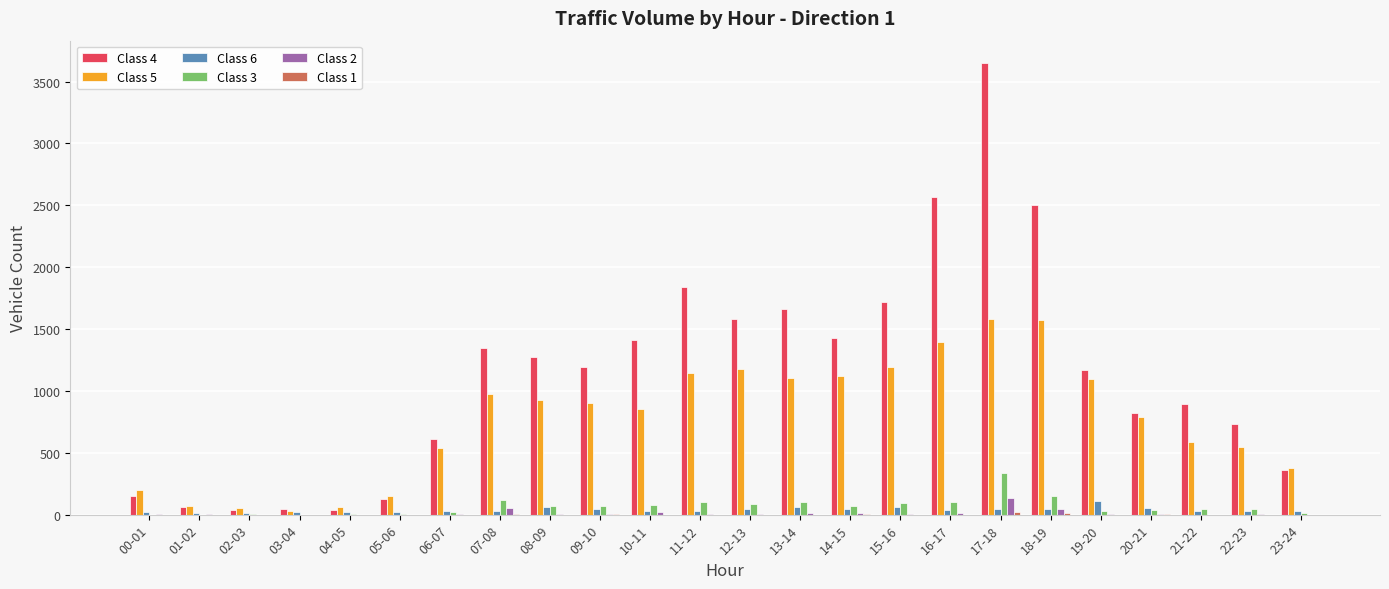

What is the sum of all Class 3 values?

1579